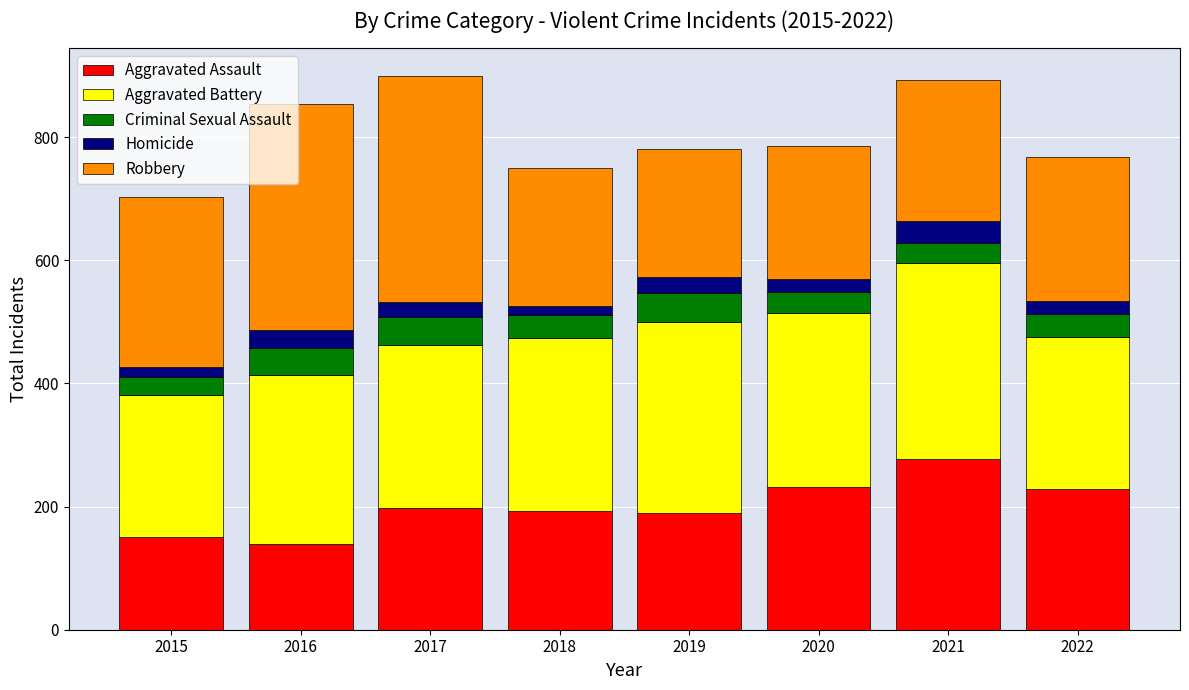

Does the chart contain any negative values?

No